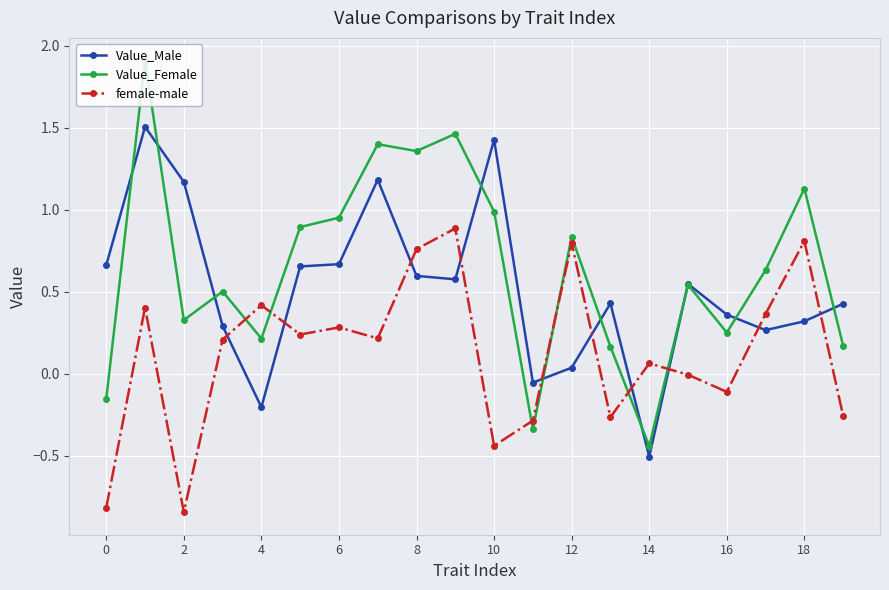

List the series in order of their overall mean, highest first.

Value_Female, Value_Male, female-male